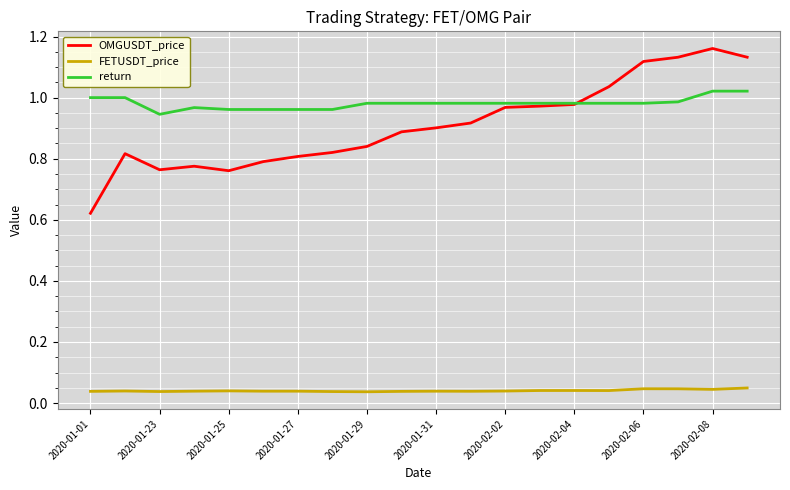

Which series has the widest spread of values?

OMGUSDT_price